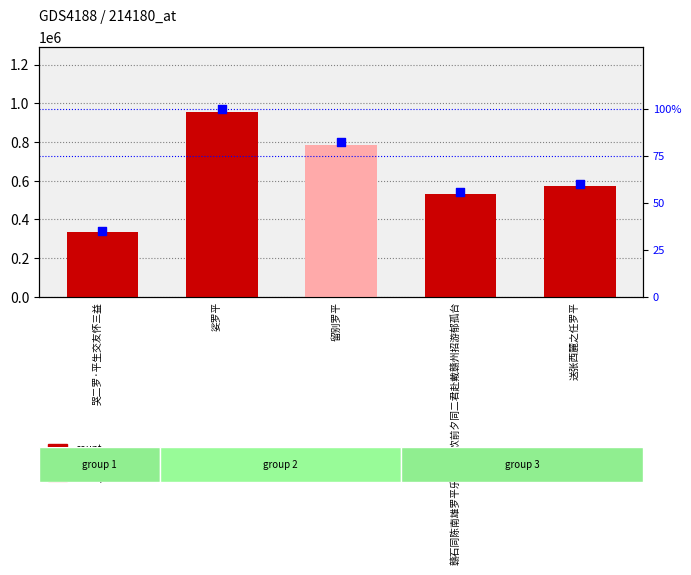

What is the total value across all series at 赣石同陈南雄罗平乐舟中小饮前夕同二君赴戴赣州招游郁孤台?

533911.8